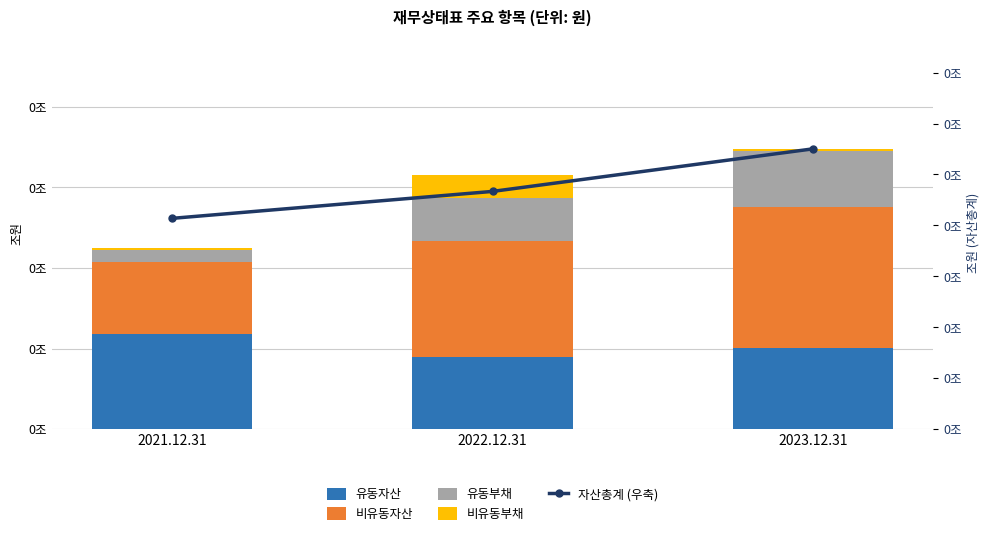

How many series are shown in this chart?

5